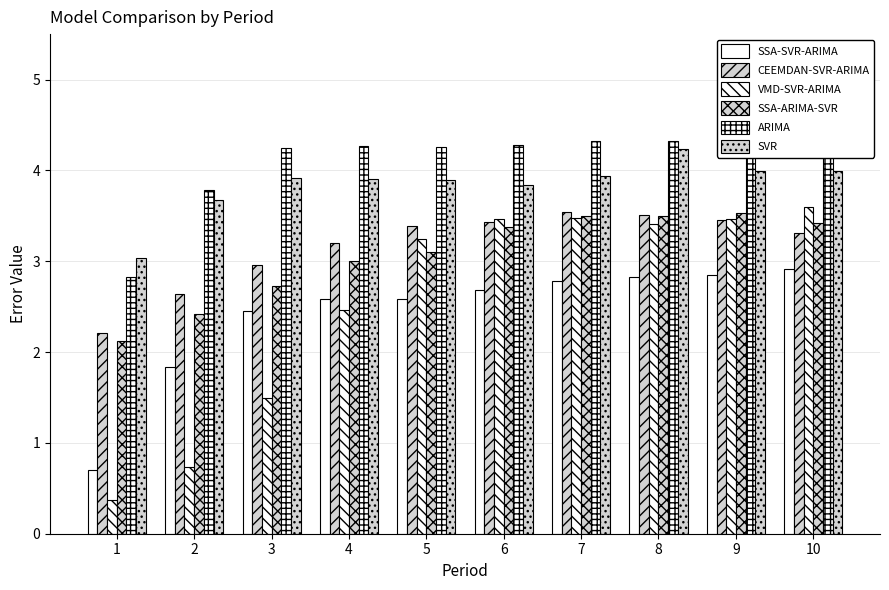

Is it true that VMD-SVR-ARIMA equals 1.1 at 2?

False